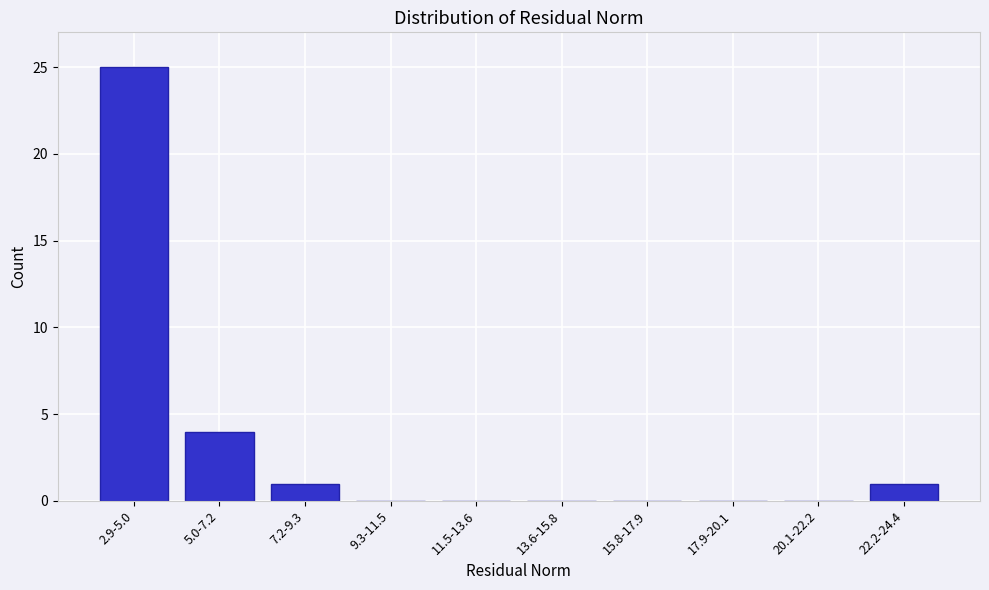

Reading right to left, list all the values displayed in this chart.

22.2-24.4=1	20.1-22.2=0	17.9-20.1=0	15.8-17.9=0	13.6-15.8=0	11.5-13.6=0	9.3-11.5=0	7.2-9.3=1	5.0-7.2=4	2.9-5.0=25